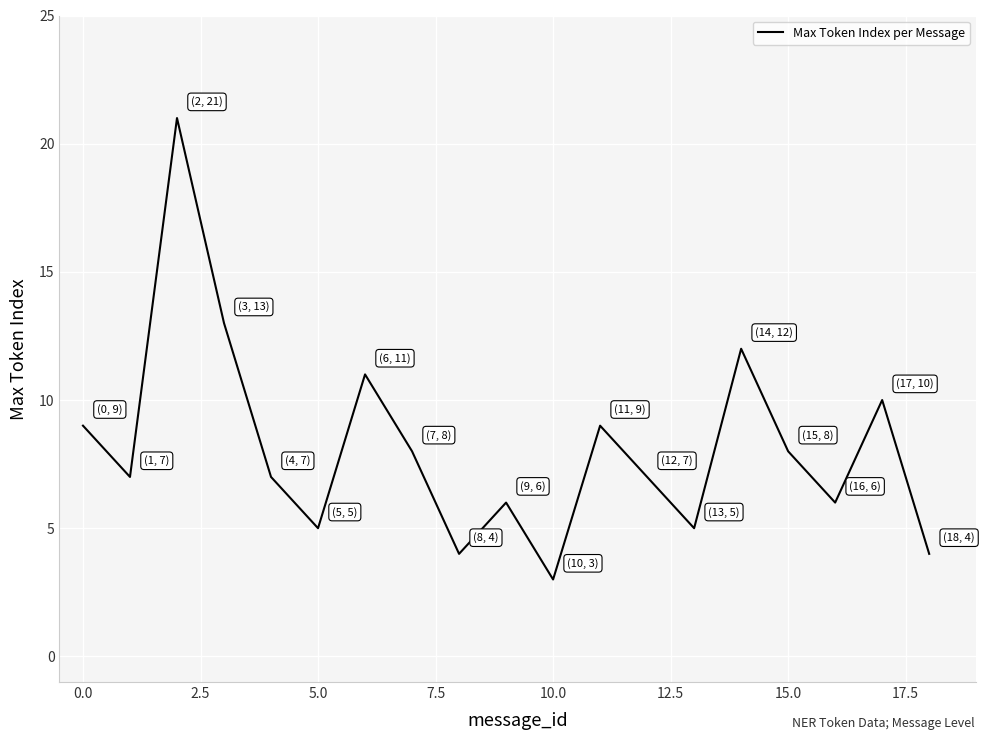

What is the maximum value shown in the chart?

21